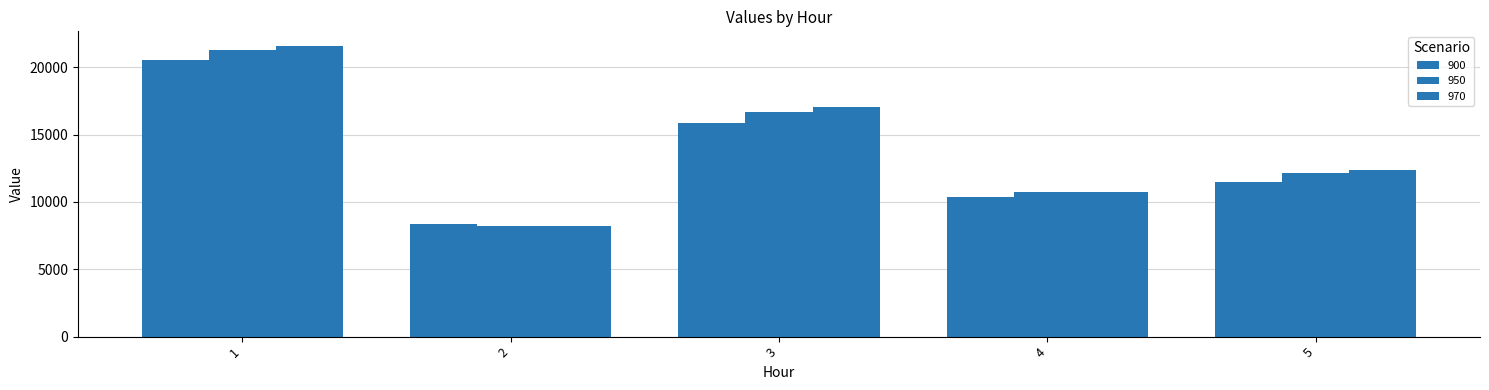

Between 4 and 2, which is larger?

4